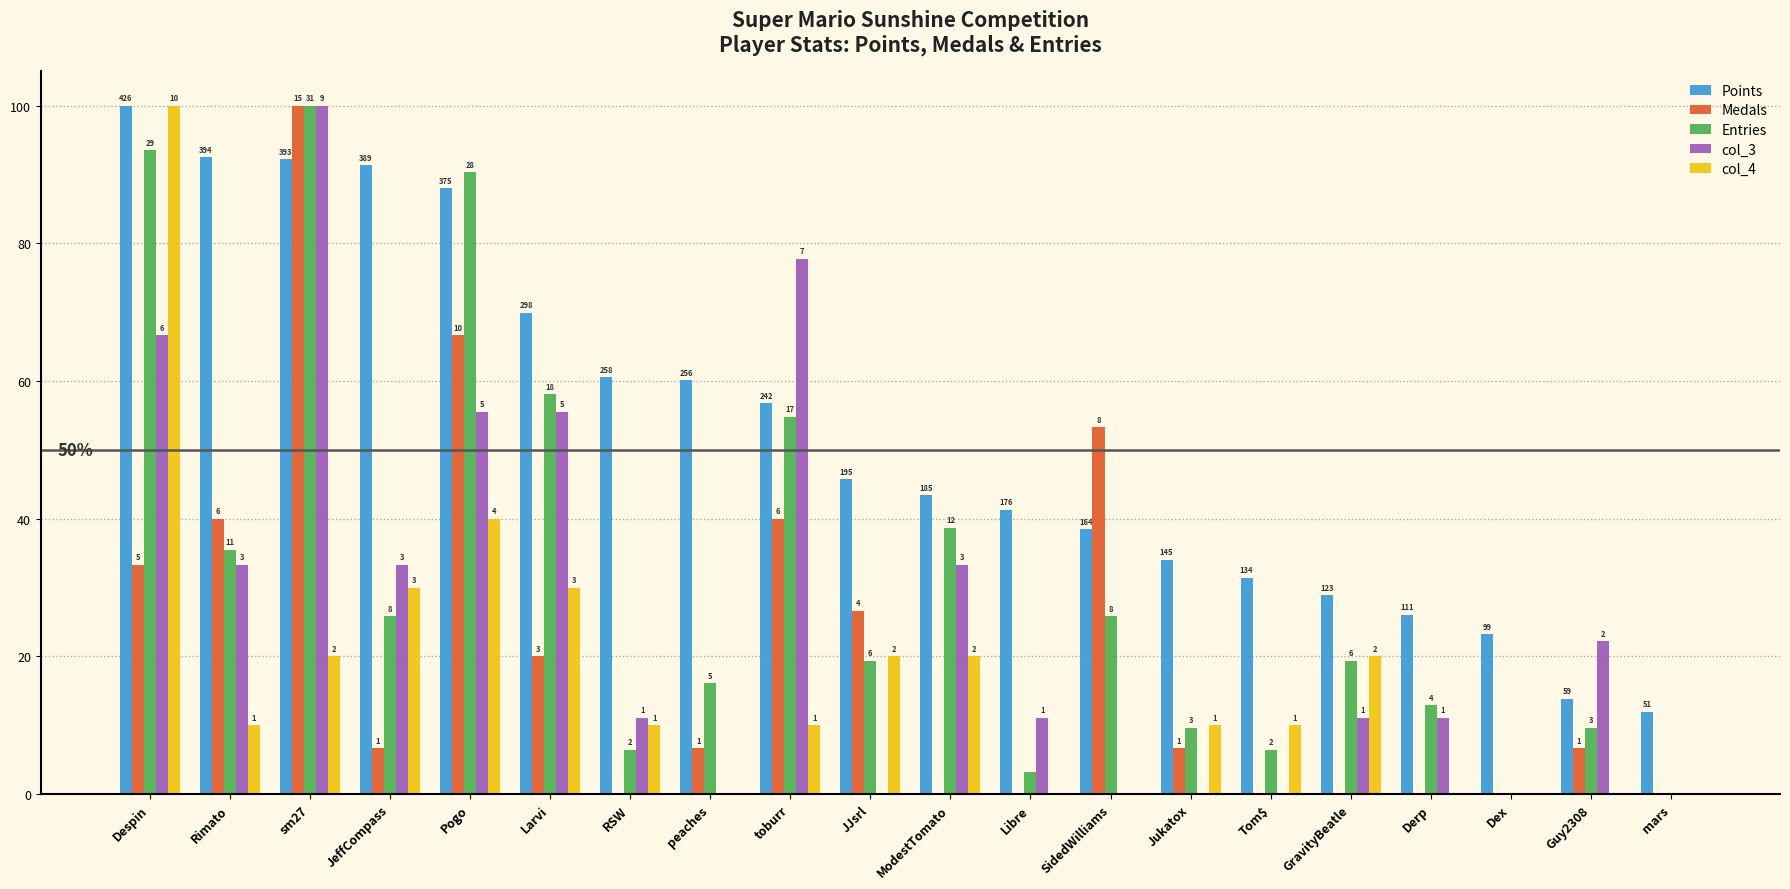

What are all the series names shown in the legend?

Points, Medals, Entries, col_3, col_4